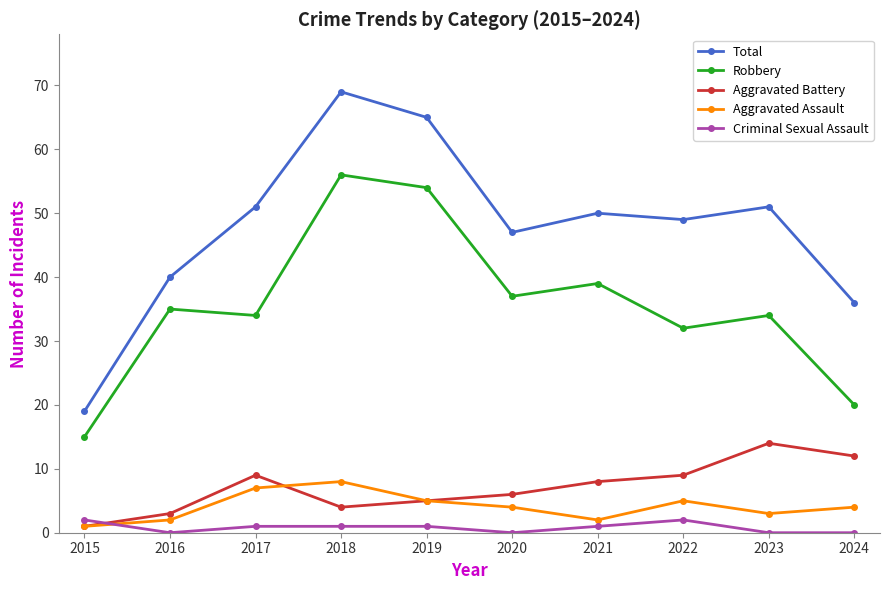

Which category has the lowest value in the Robbery series?

2015